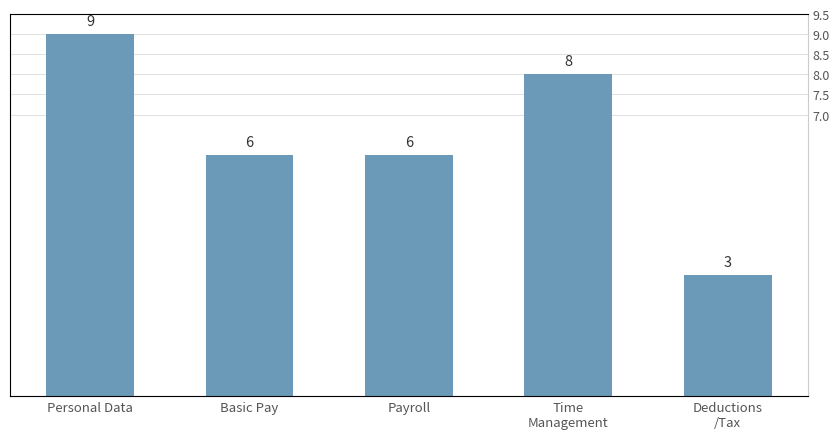

What is the change in value from Payroll to Deductions
/Tax?

-3